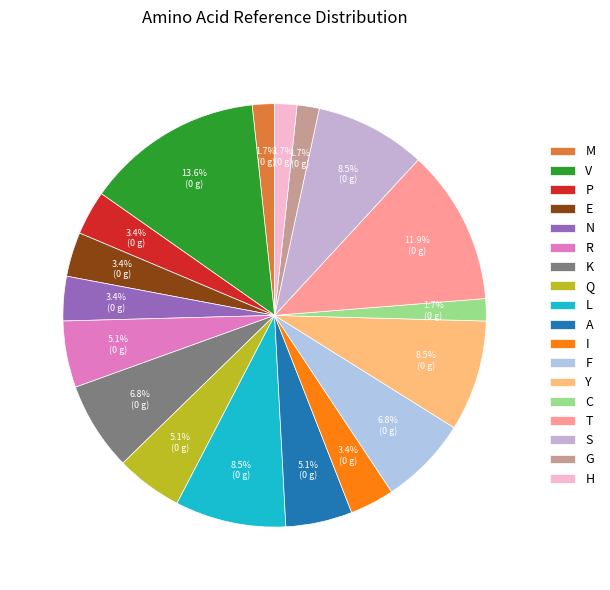

What is the largest slice in the pie chart?

V